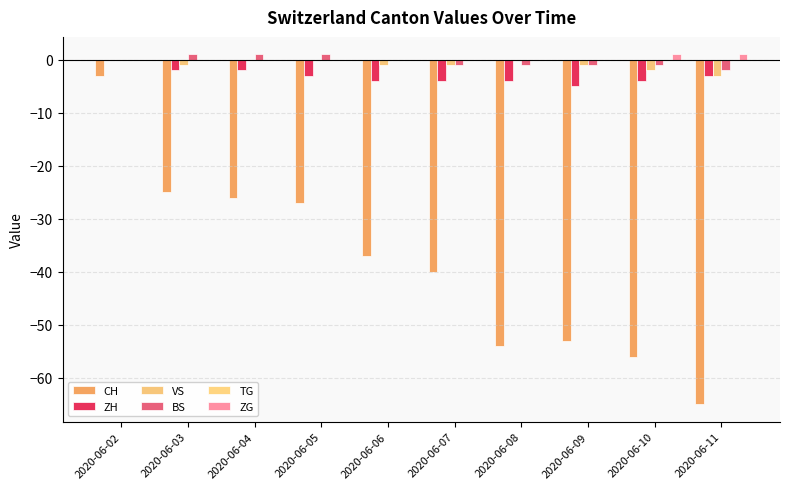

Reading left to right, transcribe all the data shown in this chart.

CH: 2020-06-02=-3	2020-06-03=-25	2020-06-04=-26	2020-06-05=-27	2020-06-06=-37	2020-06-07=-40	2020-06-08=-54	2020-06-09=-53	2020-06-10=-56	2020-06-11=-65
ZH: 2020-06-02=0	2020-06-03=-2	2020-06-04=-2	2020-06-05=-3	2020-06-06=-4	2020-06-07=-4	2020-06-08=-4	2020-06-09=-5	2020-06-10=-4	2020-06-11=-3
VS: 2020-06-02=0	2020-06-03=-1	2020-06-04=0	2020-06-05=0	2020-06-06=-1	2020-06-07=-1	2020-06-08=0	2020-06-09=-1	2020-06-10=-2	2020-06-11=-3
BS: 2020-06-02=0	2020-06-03=1	2020-06-04=1	2020-06-05=1	2020-06-06=0	2020-06-07=-1	2020-06-08=-1	2020-06-09=-1	2020-06-10=-1	2020-06-11=-2
TG: 2020-06-02=0	2020-06-03=0	2020-06-04=0	2020-06-05=0	2020-06-06=0	2020-06-07=0	2020-06-08=0	2020-06-09=0	2020-06-10=0	2020-06-11=0
ZG: 2020-06-02=0	2020-06-03=0	2020-06-04=0	2020-06-05=0	2020-06-06=0	2020-06-07=0	2020-06-08=0	2020-06-09=0	2020-06-10=1	2020-06-11=1